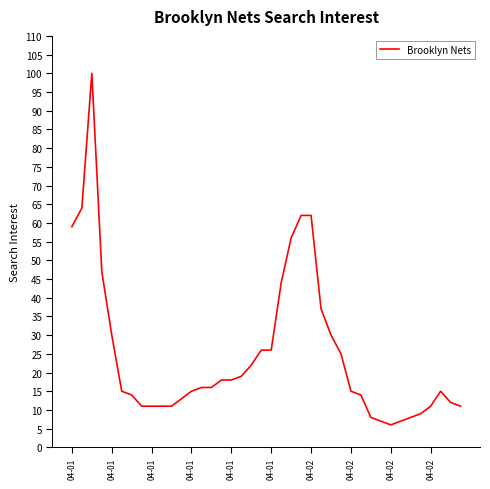

Does the chart have visible grid lines?

No